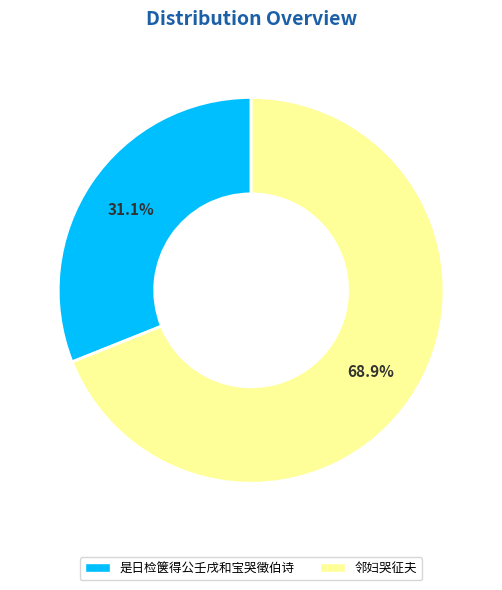

Which slice is the largest?

邻妇哭征夫